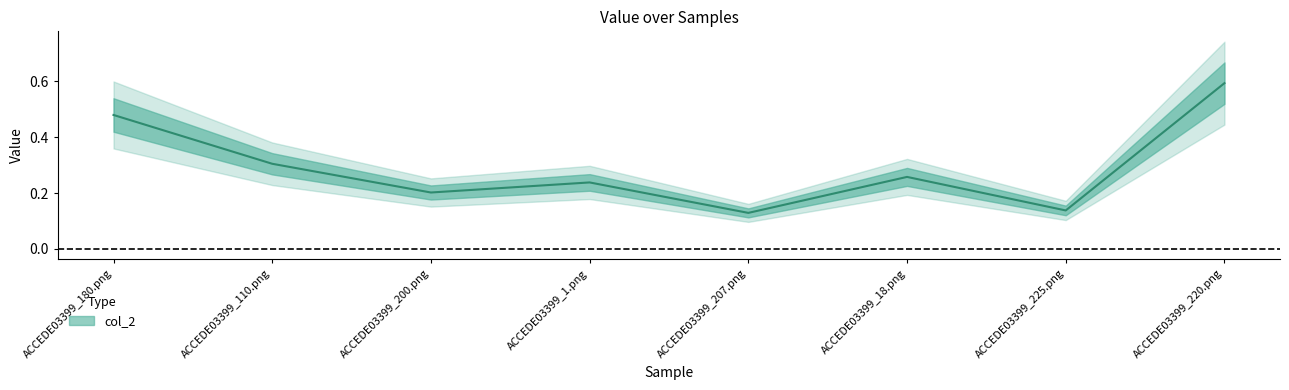

Which label corresponds to the largest value in the chart?

ACCEDE03399_220.png